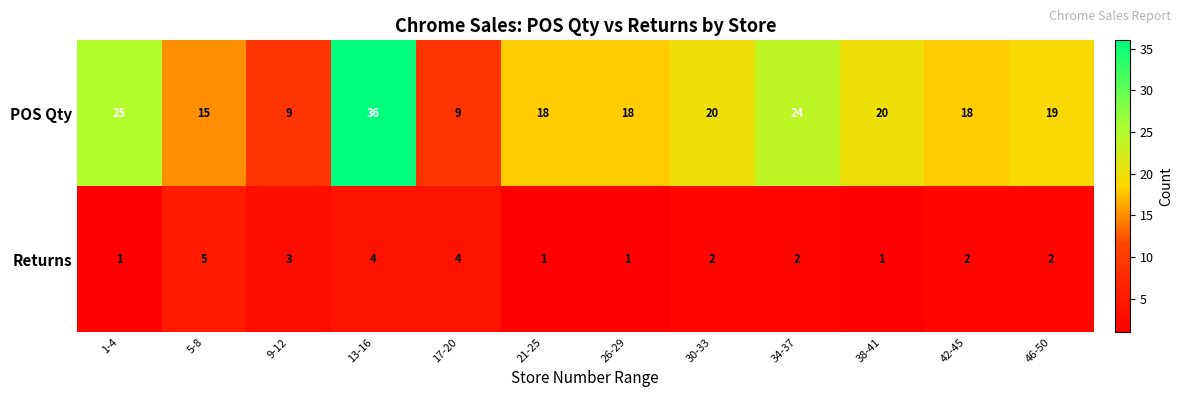

List the series in order of their overall mean, highest first.

POS Qty, Returns